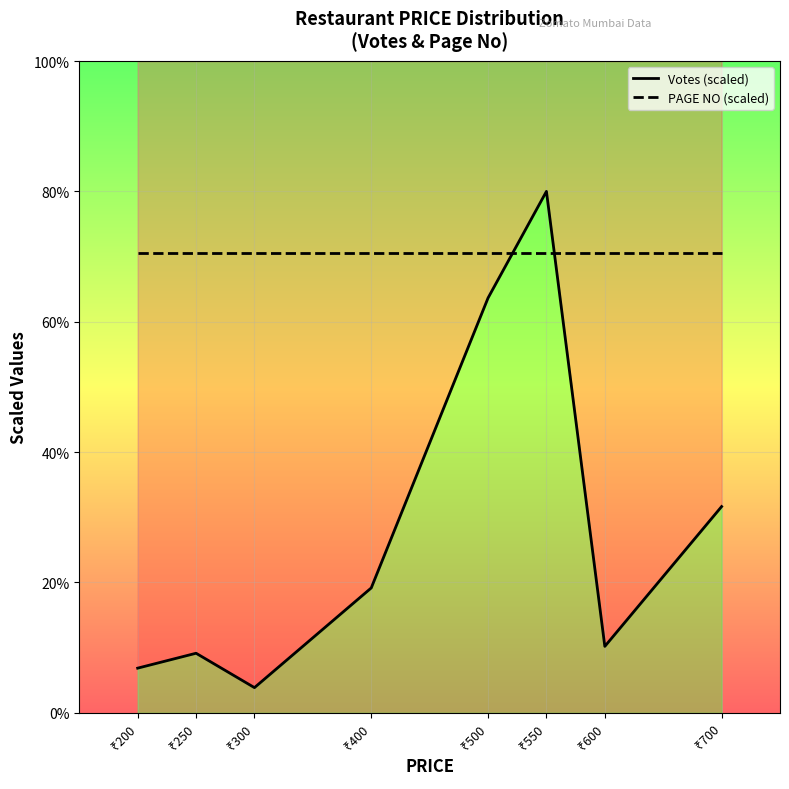

Does the chart display data point markers on the line(s)?

No